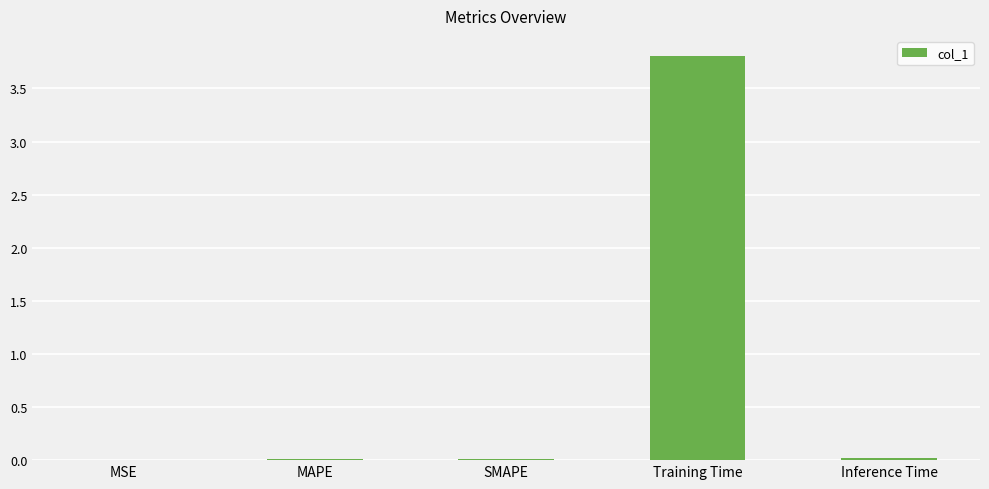

Count the number of categories in the chart.

5